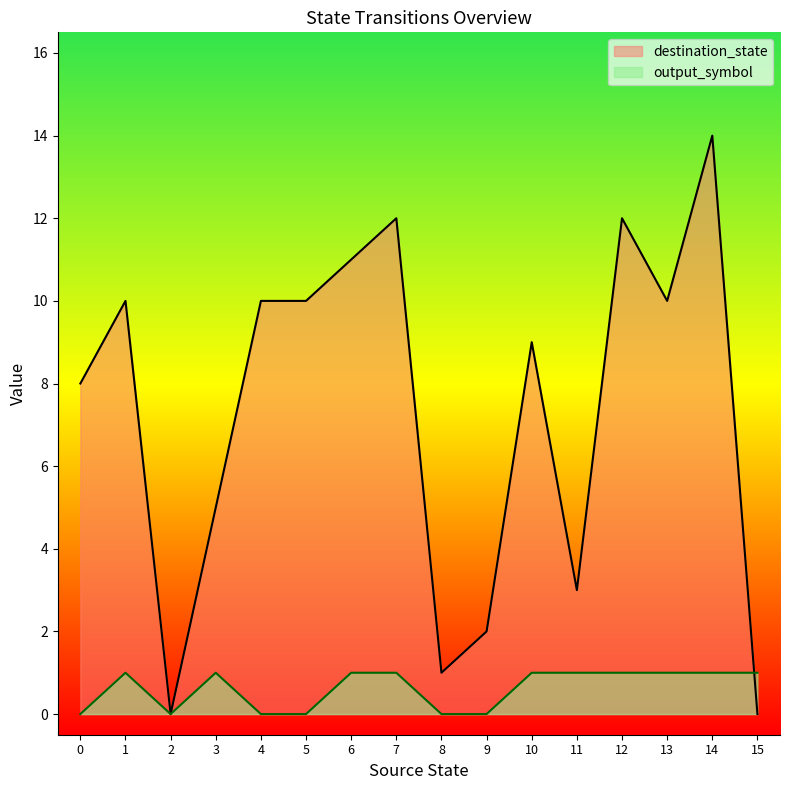

What are all the series names shown in the legend?

destination_state, output_symbol